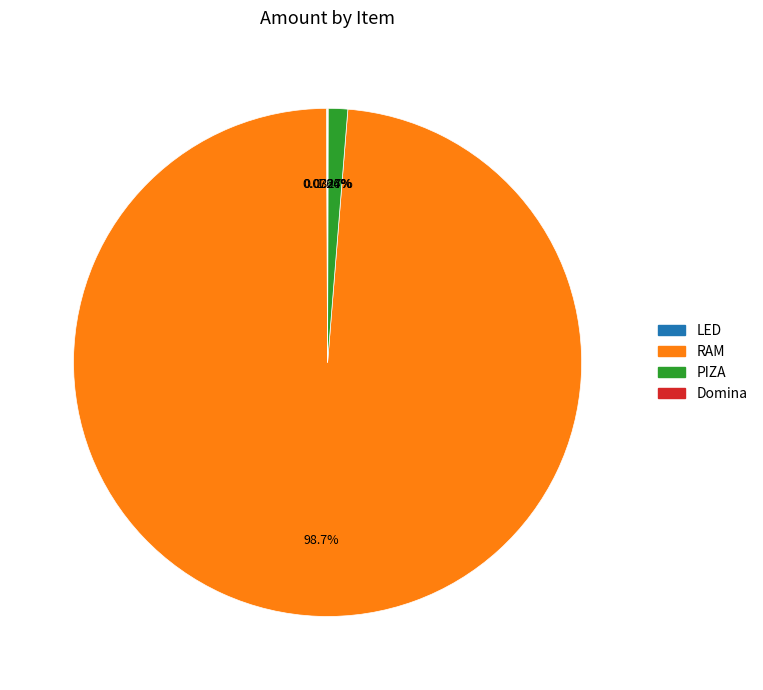

To the nearest percent, what is the difference between the largest and smallest slice percentages?

99%